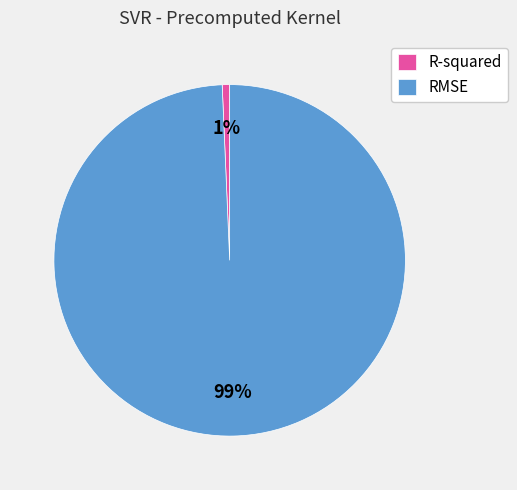

Between RMSE and R-squared, which is larger?

RMSE